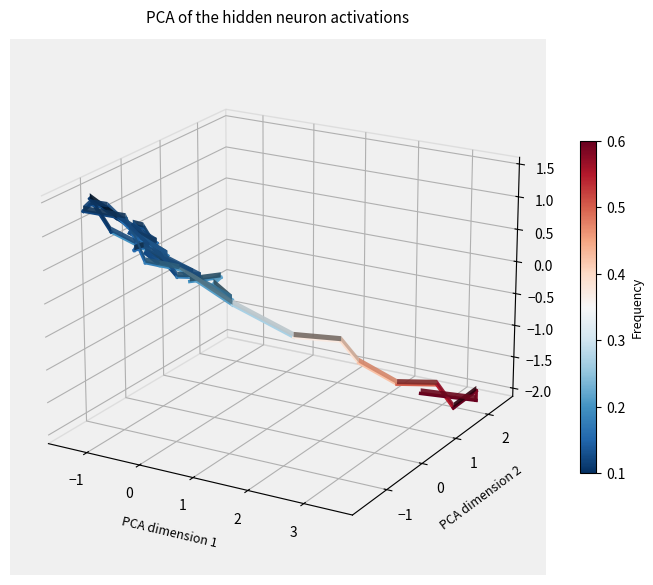

Is it true that the value at −2 is 0.0?

False